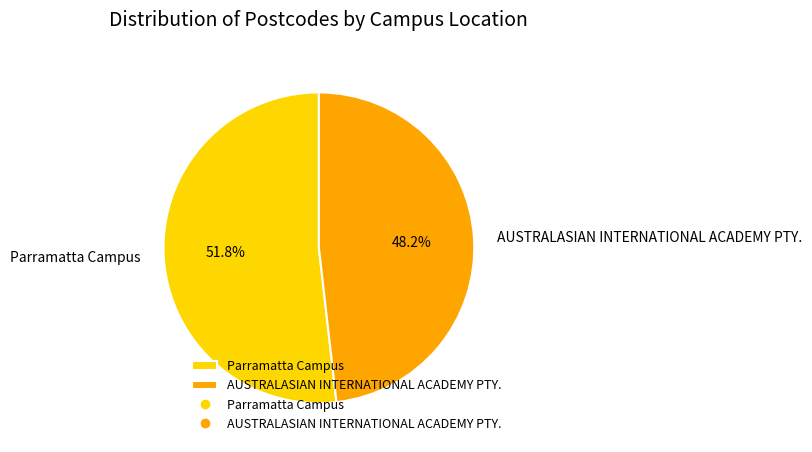

To the nearest percent, what portion does Parramatta Campus represent?

52%